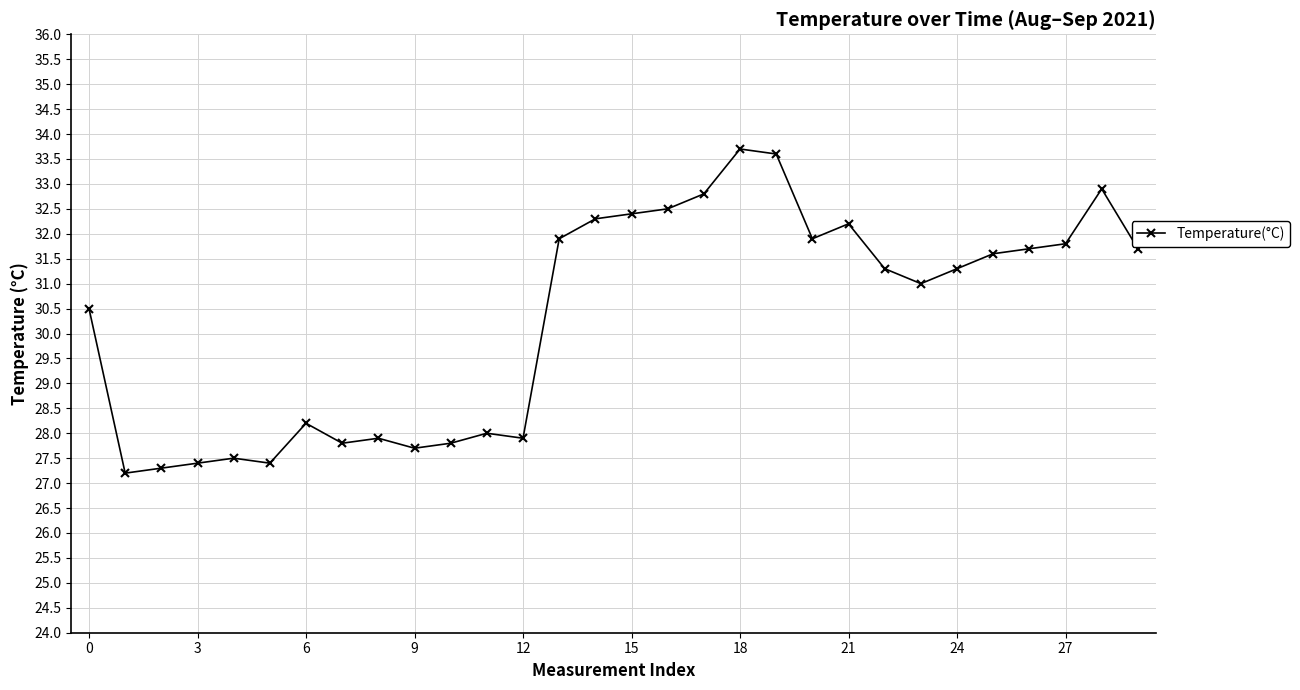

Is this an area chart (filled region under the line)?

No